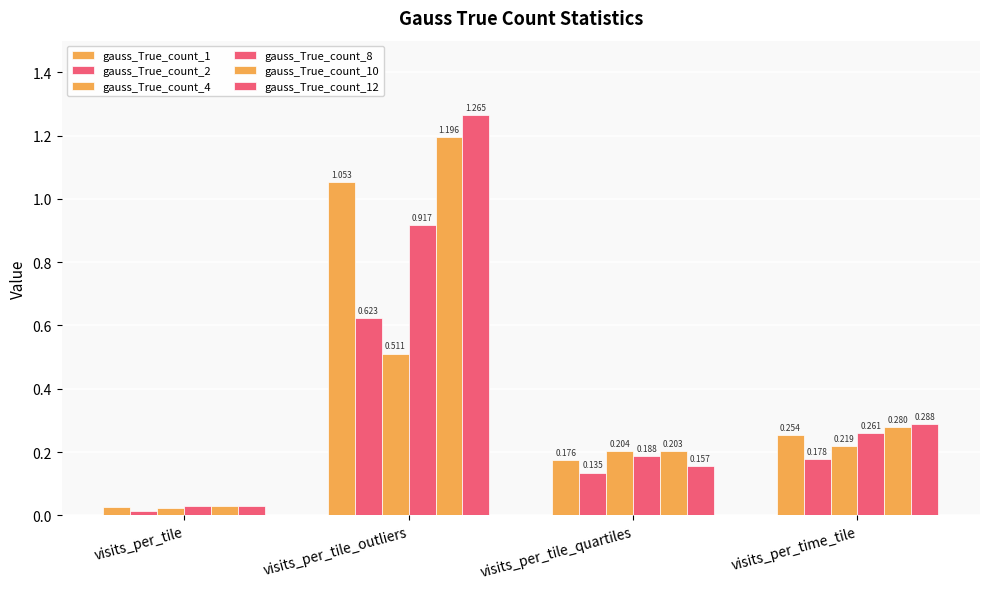

Count the number of categories in the chart.

4